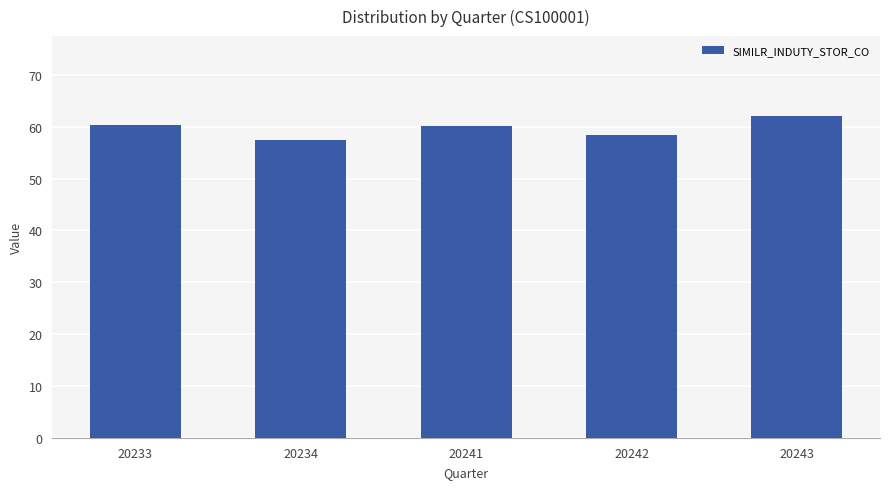

What is the approximate value at 20243?

62.0